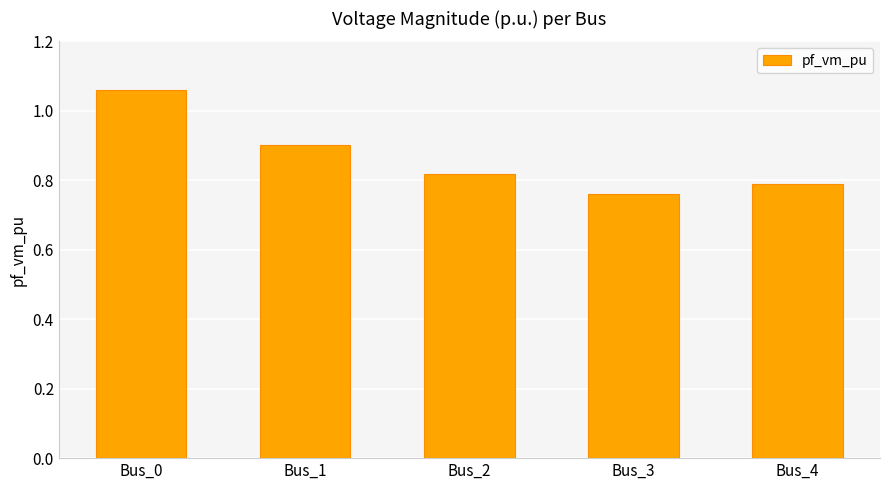

List the labels in order of value, largest first.

Bus_0, Bus_1, Bus_2, Bus_4, Bus_3